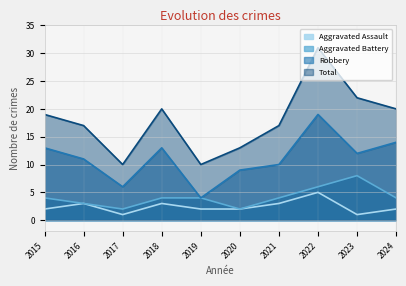

What is the total value across all series at 2019?

20